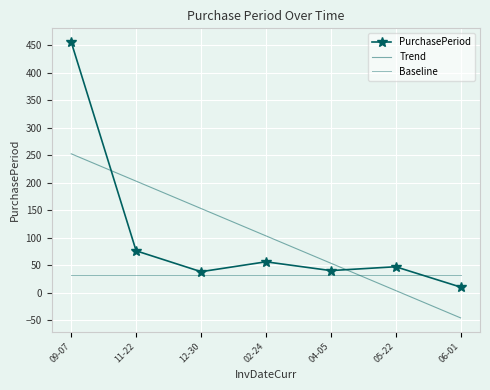

Read the PurchasePeriod value at 12-30.

38.0